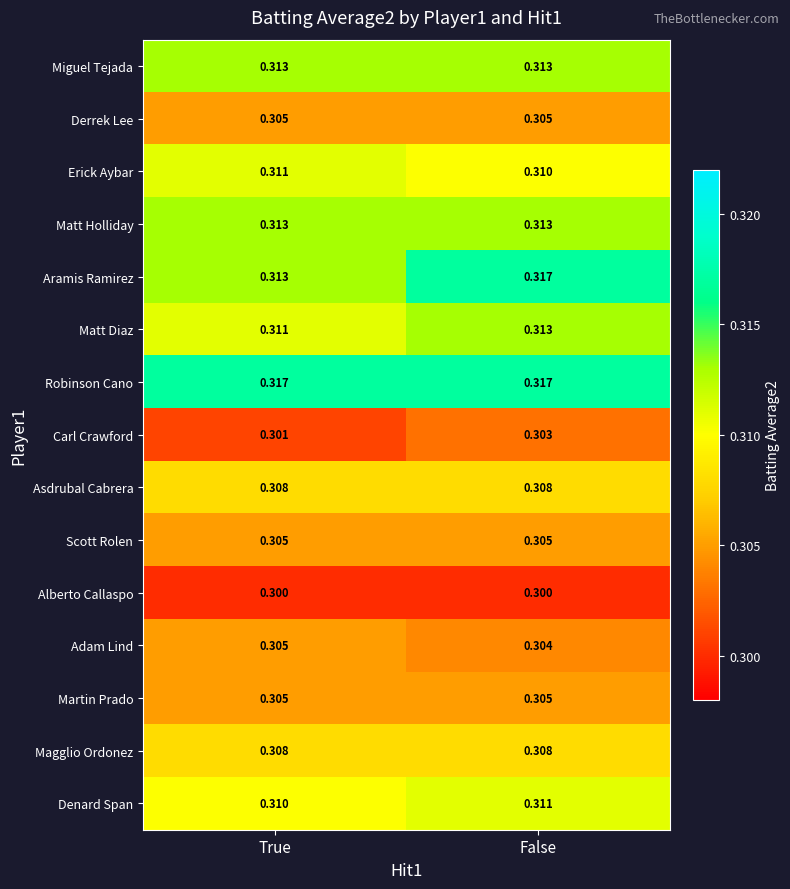

How many data points does each series have?

2